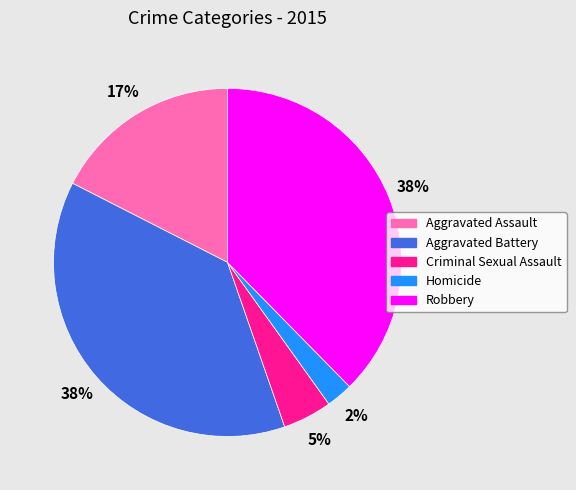

Which has a higher value, Robbery or Criminal Sexual Assault?

Robbery